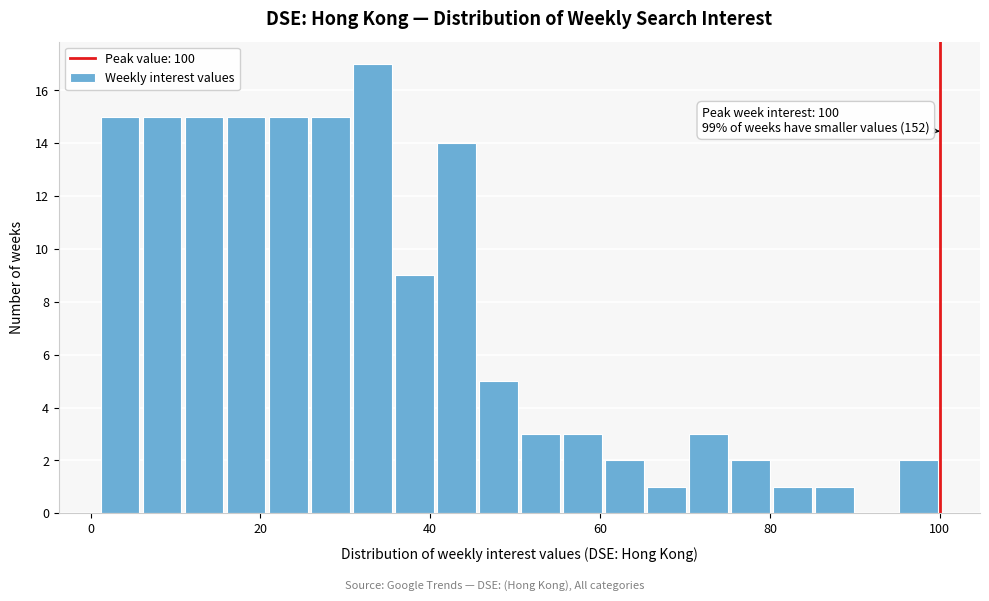

Around what value on the x-axis is the tallest bar? Give the approximate position of its centre, as read against the axis.

34